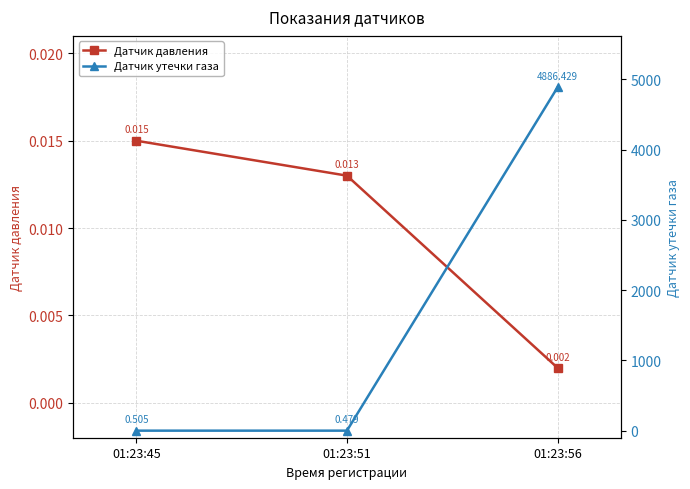

What is the minimum value for Датчик утечки газа?

0.5